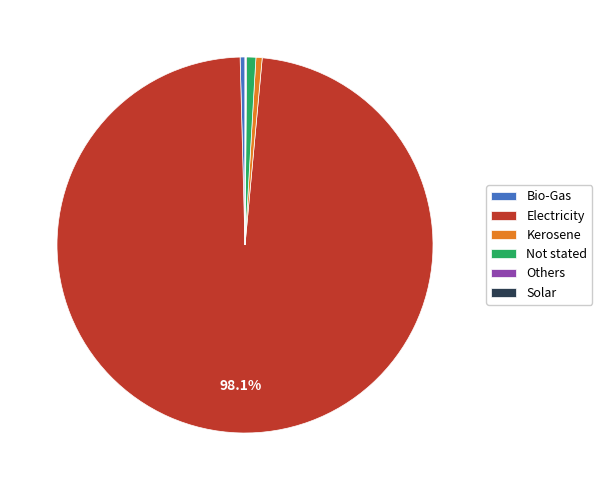

Is there a majority slice in this chart?

Yes